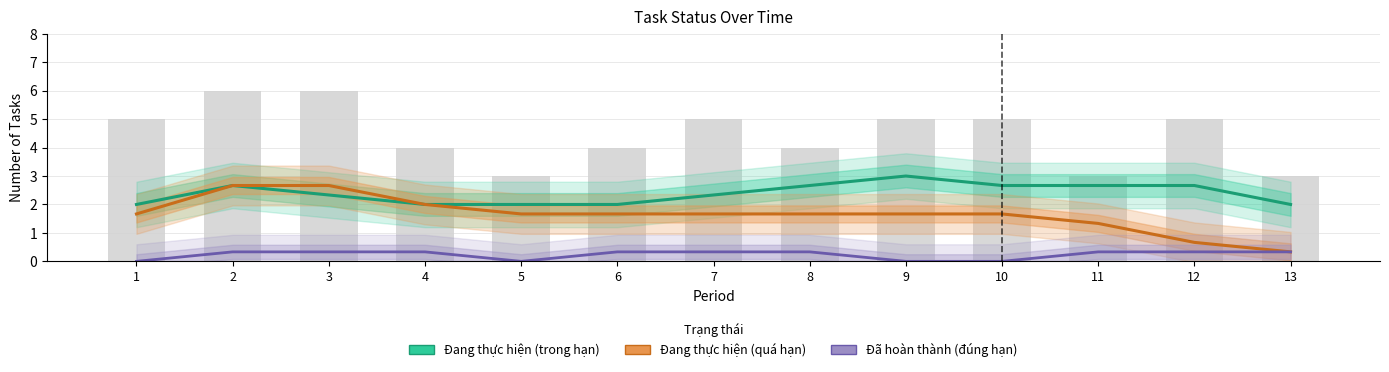

At 11, list the series in order from largest to smallest.

Đang thực hiện (trong hạn), Đang thực hiện (quá hạn), Đã hoàn thành (đúng hạn)